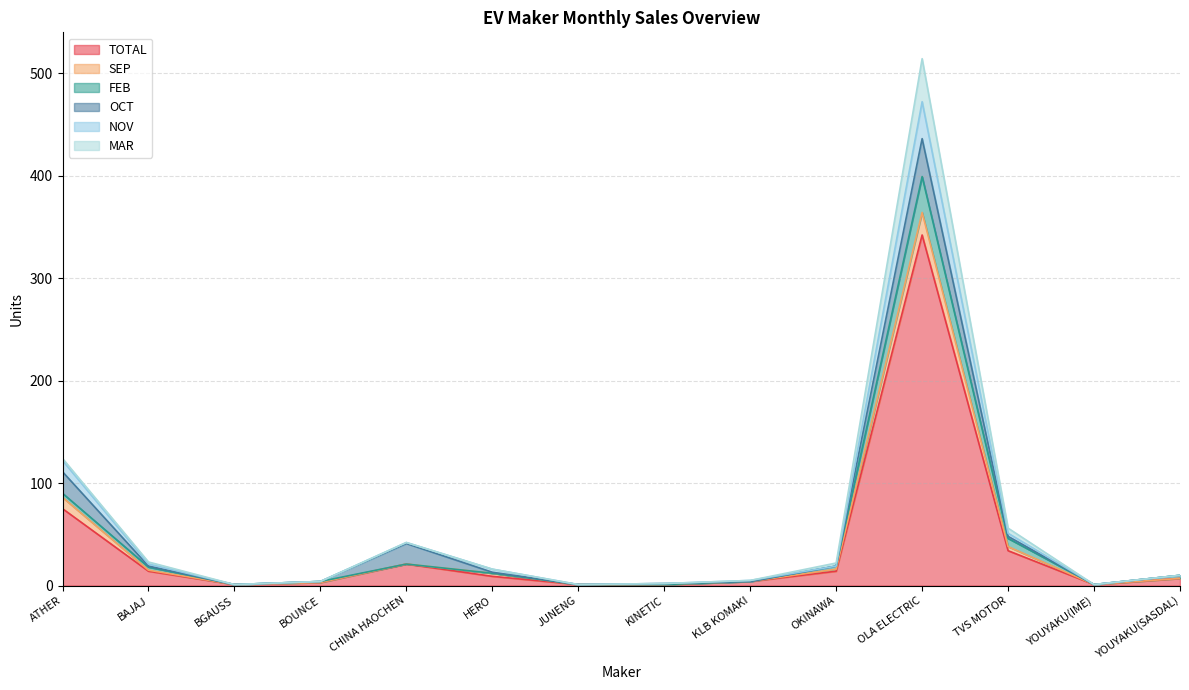

Which category has the highest value in the TOTAL series?

OLA ELECTRIC